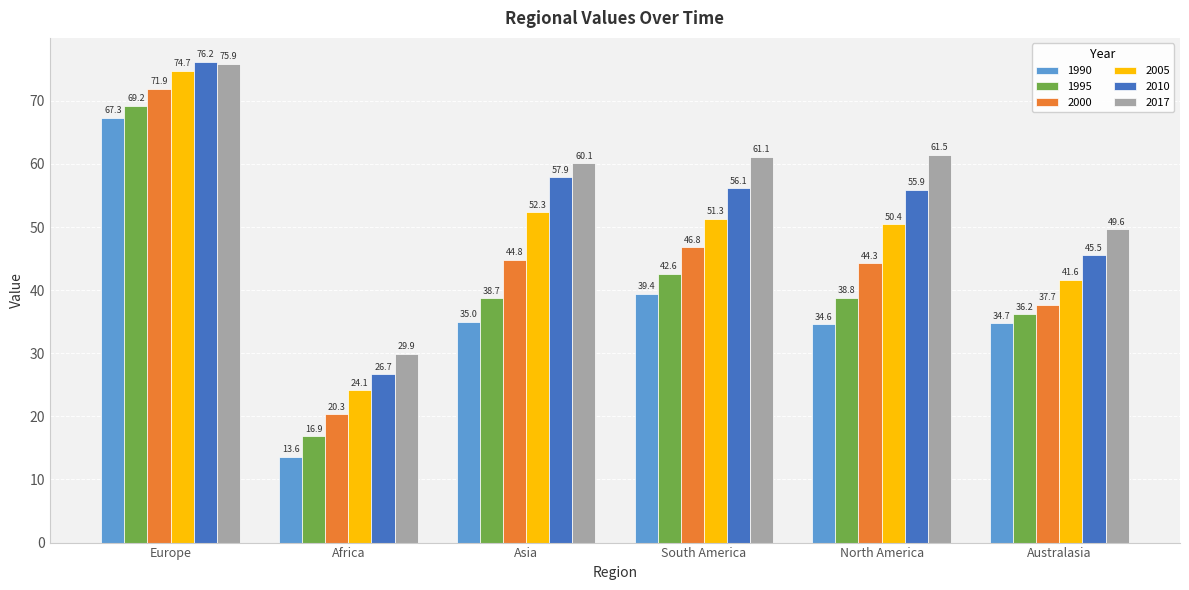

What is the minimum value shown in the chart?

13.6